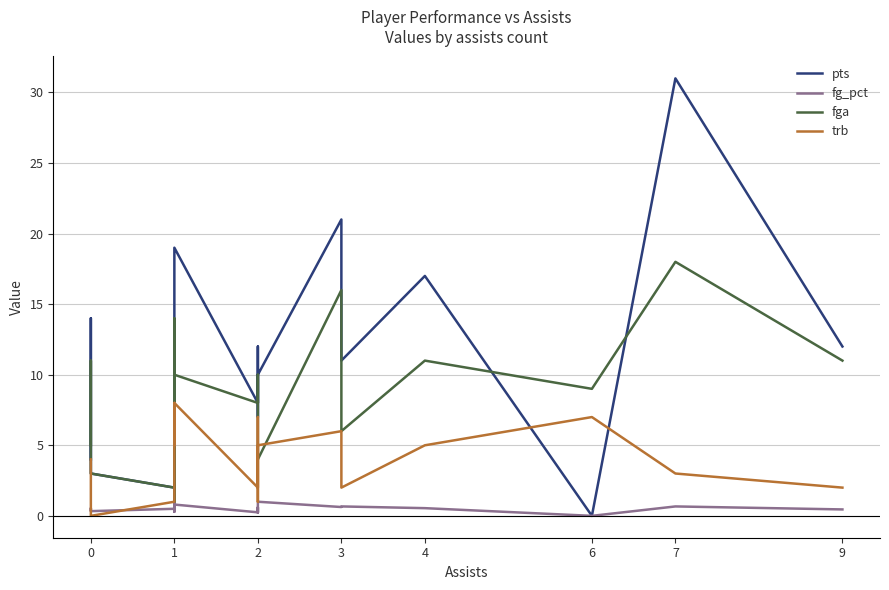

Between 0 and 1, which series saw the biggest shift?

fga